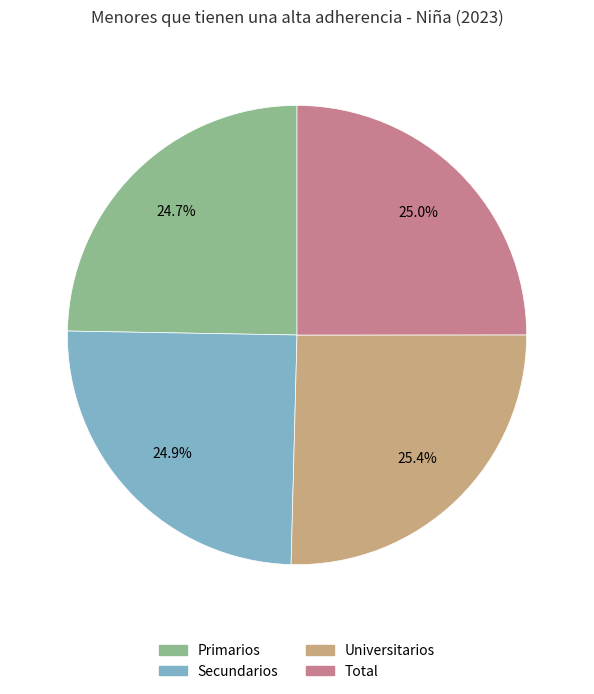

To the nearest percent, what portion does Universitarios represent?

25%